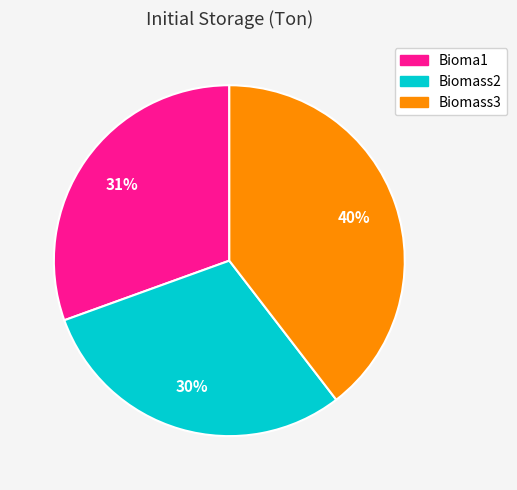

Does any single category account for the majority?

No